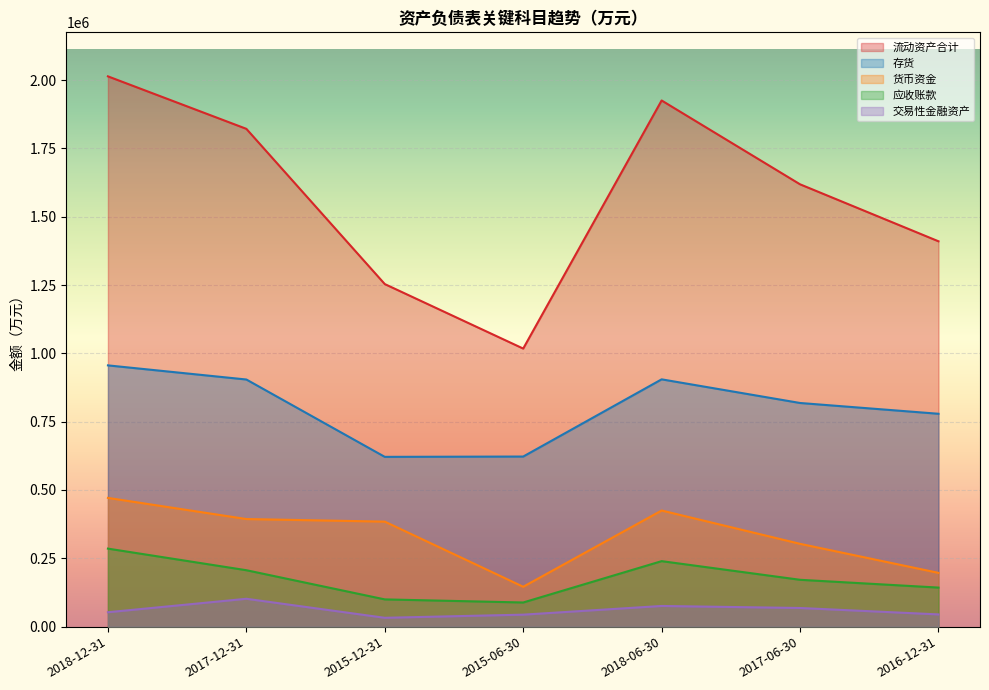

True or false: 交易性金融资产 and 存货 intersect in this chart.

False